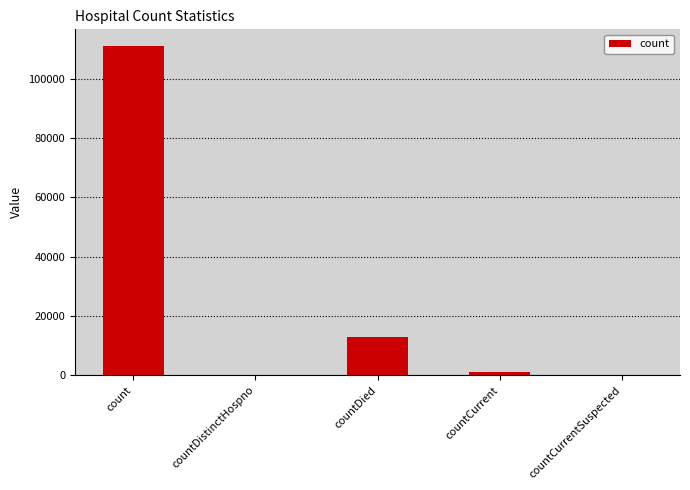

Which has a higher value, countDied or countCurrent?

countDied